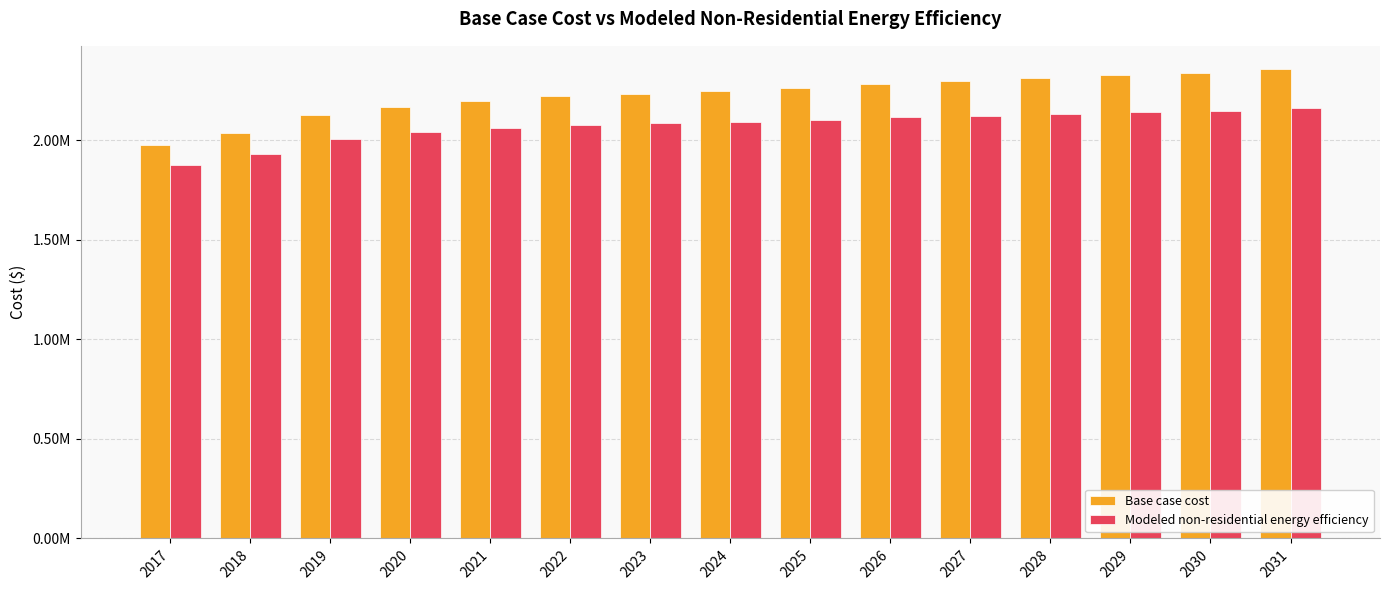

Is the value of Base case cost at 2023 greater than the value of Modeled non-residential energy efficiency at 2028?

Yes